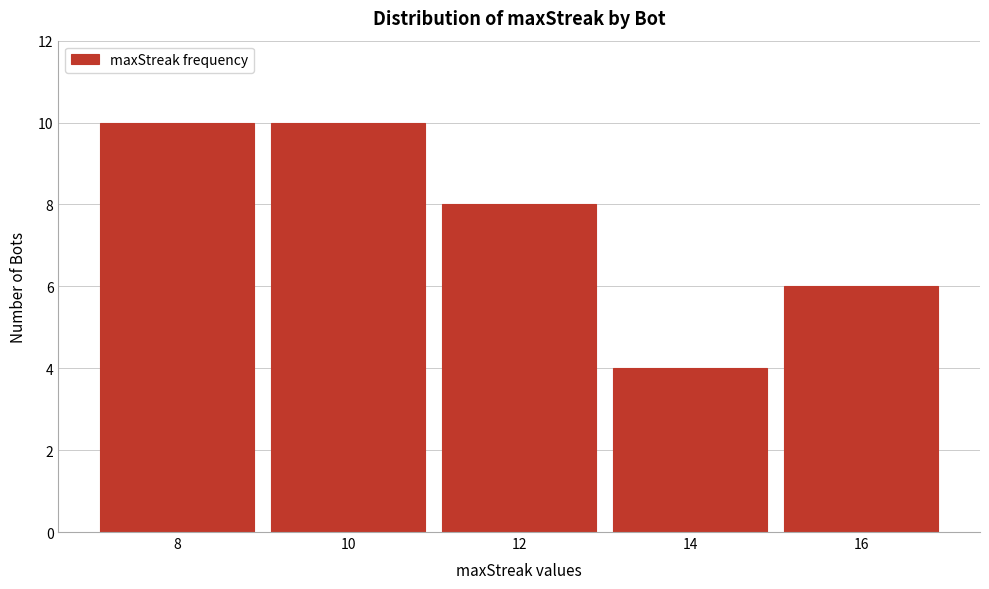

Reading left to right, list all the values displayed in this chart.

10	10	8	4	6